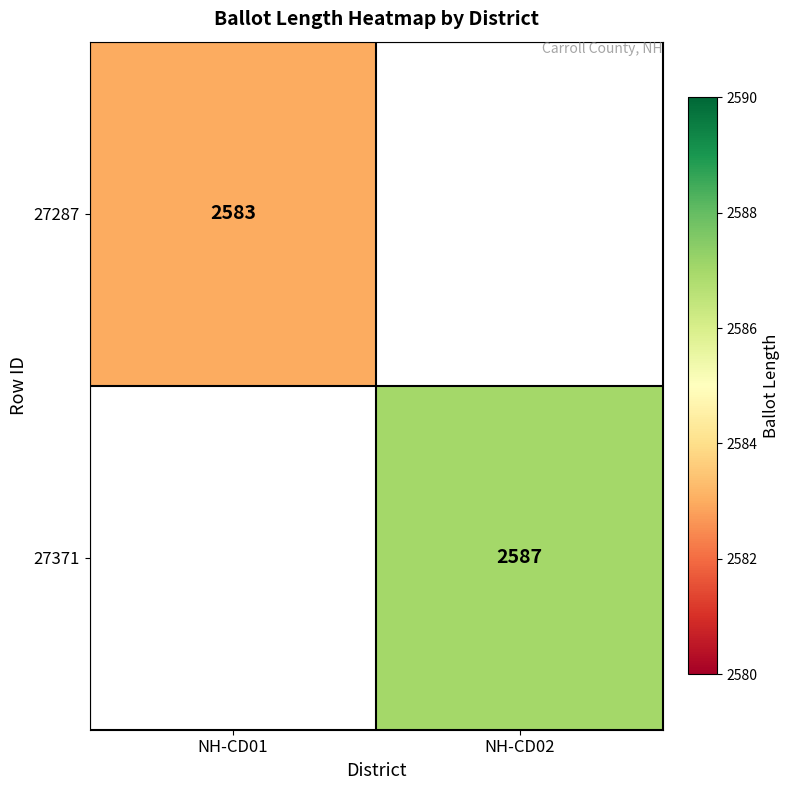

Is it true that 27371 equals 2587 at NH-CD02?

True